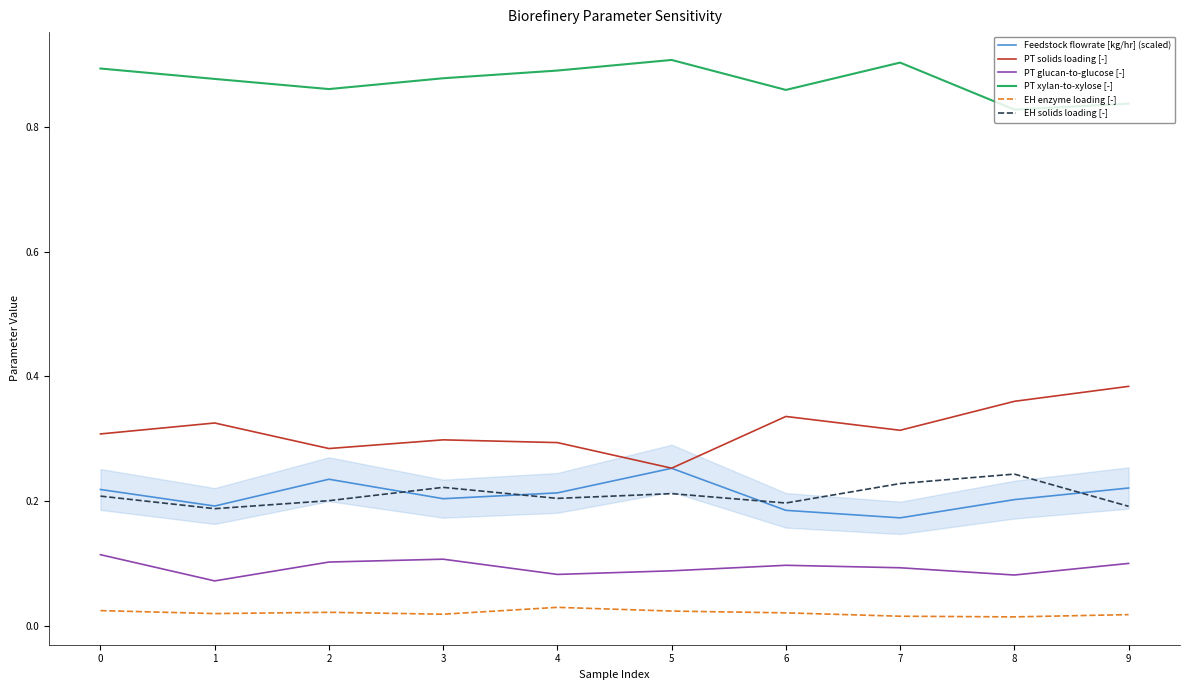

Read the Feedstock flowrate [kg/hr] (scaled) value at 4.

0.2